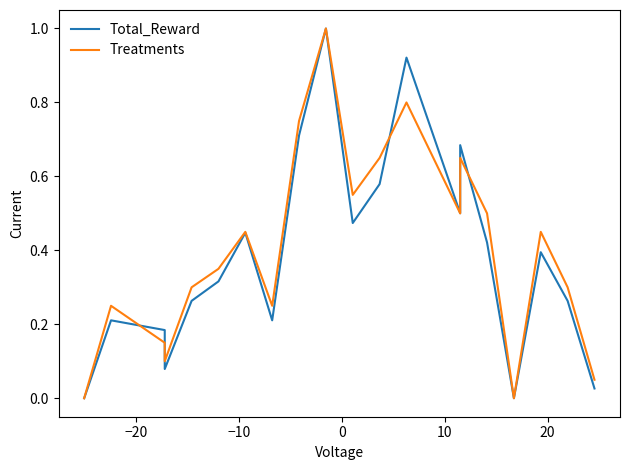

What is the greatest value displayed?

1.0